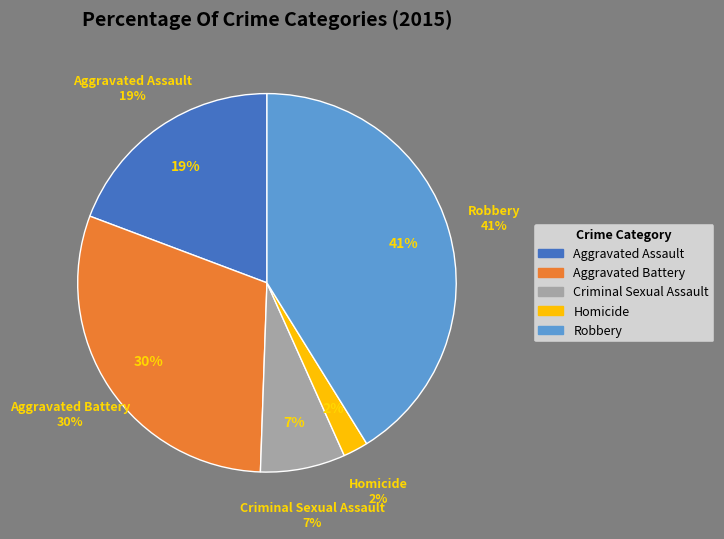

What is the largest slice in the pie chart?

Robbery